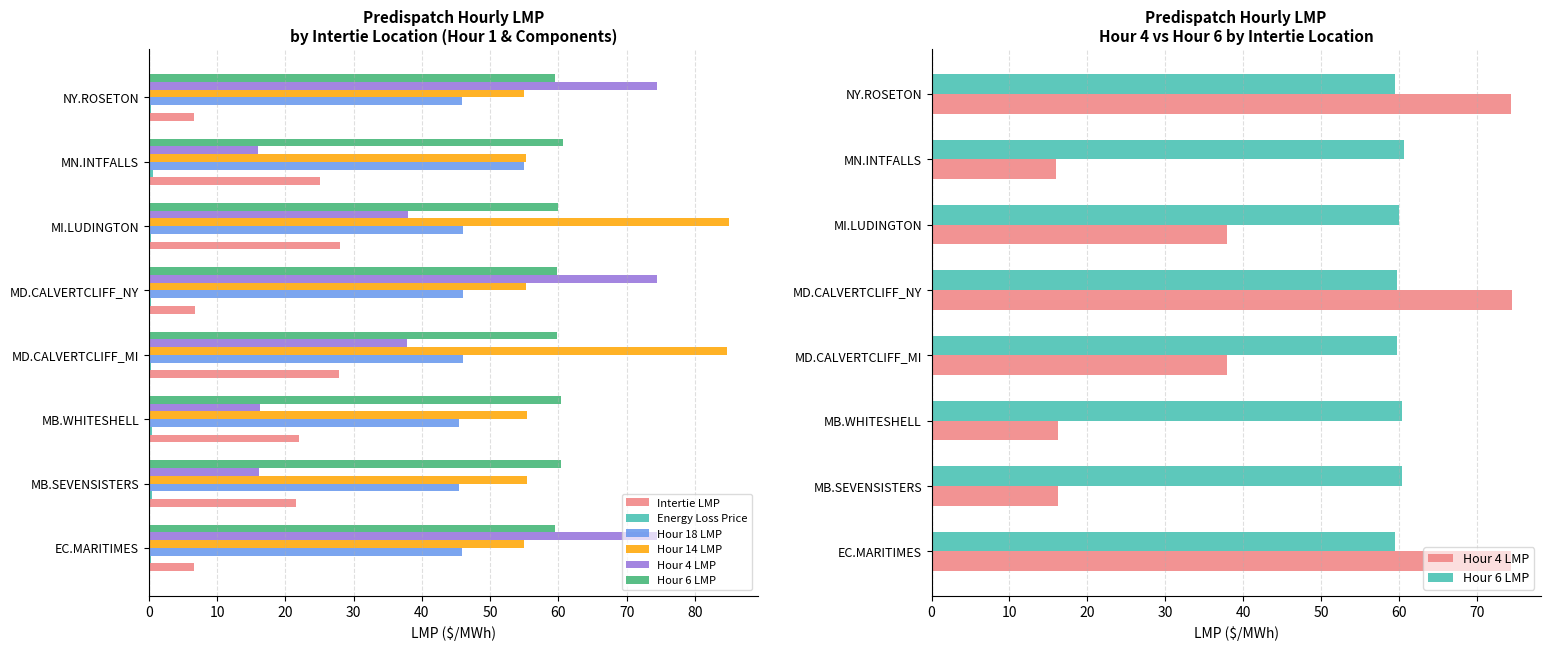

True or false: Intertie LMP has a value of 25.0 at MN.INTFALLS.

True